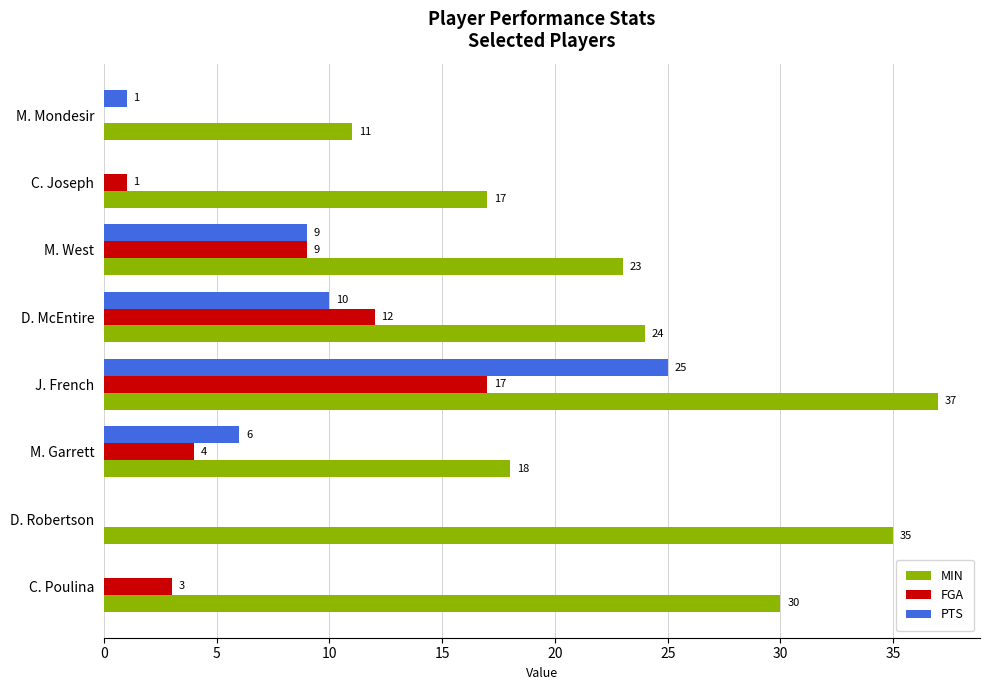

Which series has the largest total across all categories?

MIN